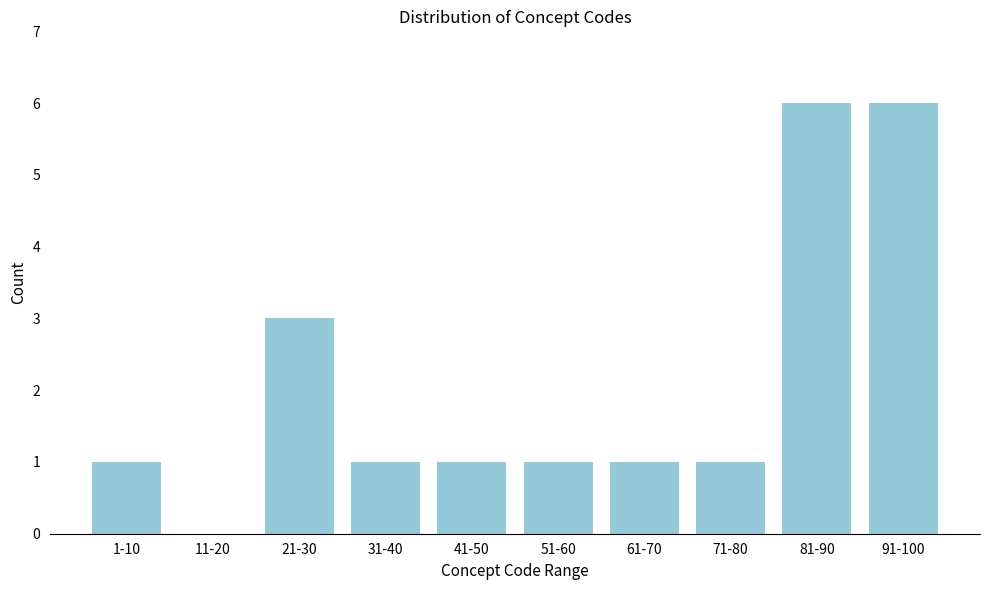

Reading right to left, extract all data points from this chart.

91-100=6	81-90=6	71-80=1	61-70=1	51-60=1	41-50=1	31-40=1	21-30=3	11-20=0	1-10=1